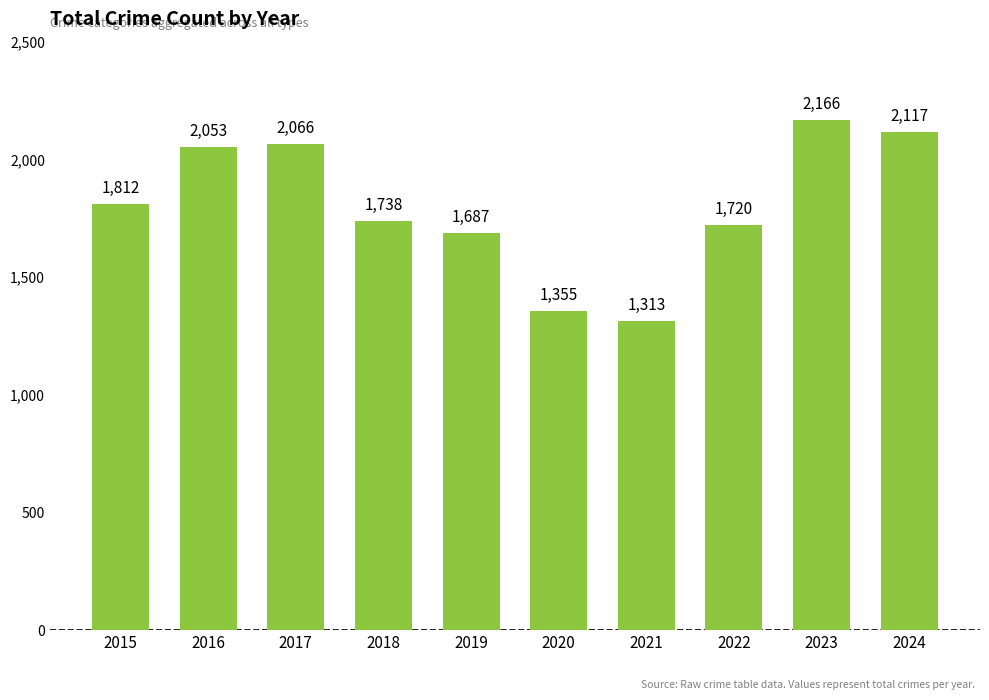

What is the minimum value shown in the chart?

1313